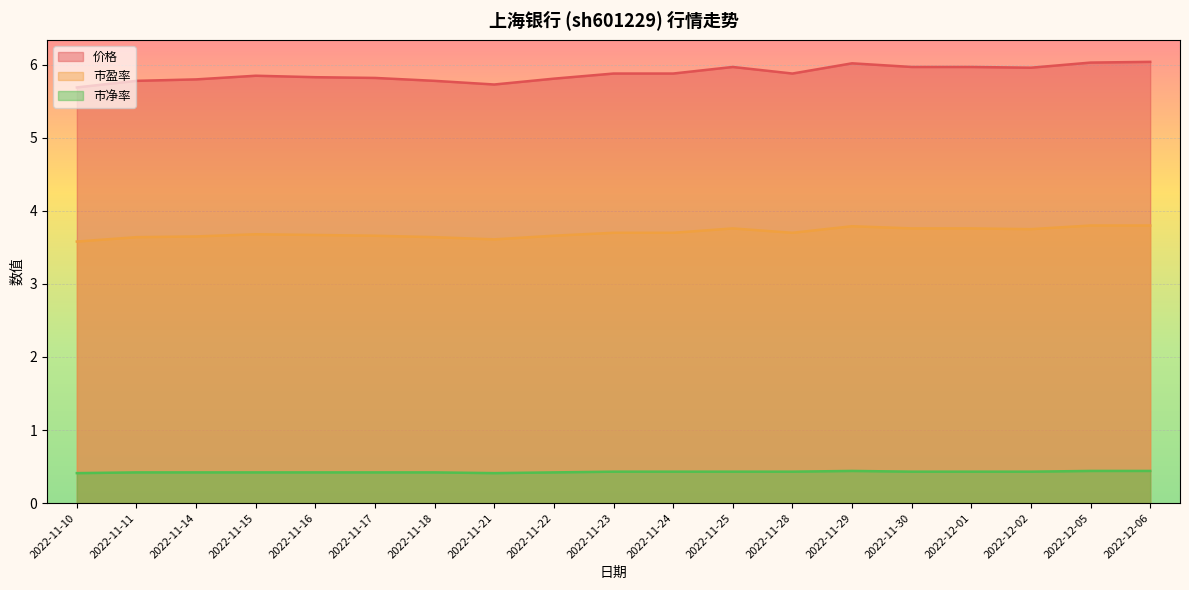

List the labels in order of 市净率 value, smallest first.

2022-11-10, 2022-11-21, 2022-11-11, 2022-11-14, 2022-11-15, 2022-11-16, 2022-11-17, 2022-11-18, 2022-11-22, 2022-11-23, 2022-11-24, 2022-11-25, 2022-11-28, 2022-11-30, 2022-12-01, 2022-12-02, 2022-11-29, 2022-12-05, 2022-12-06